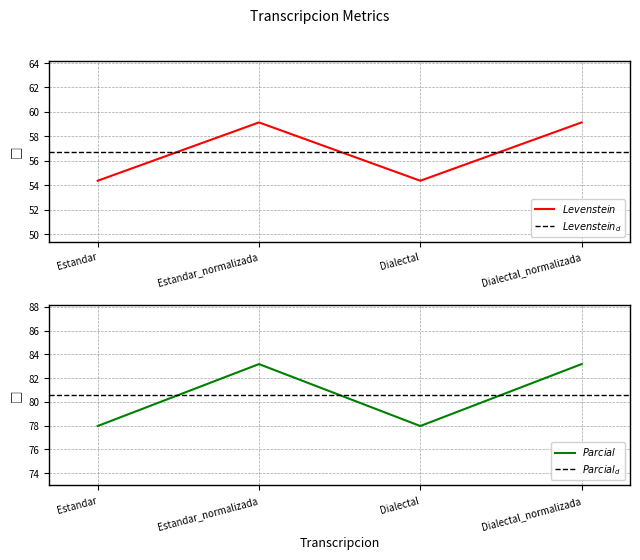

True or false: Parcial and Levenstein intersect in this chart.

False